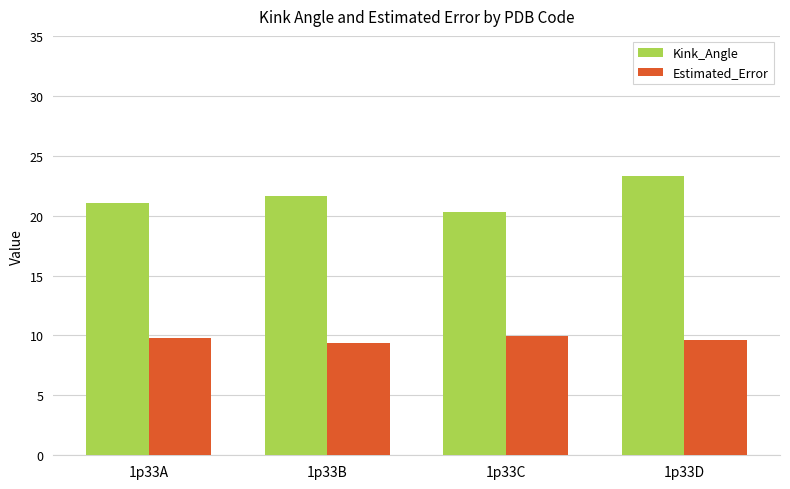

Reading left to right, transcribe all the data shown in this chart.

Kink_Angle: 1p33A=21.0	1p33B=21.6	1p33C=20.3	1p33D=23.3
Estimated_Error: 1p33A=9.8	1p33B=9.3	1p33C=10.0	1p33D=9.6